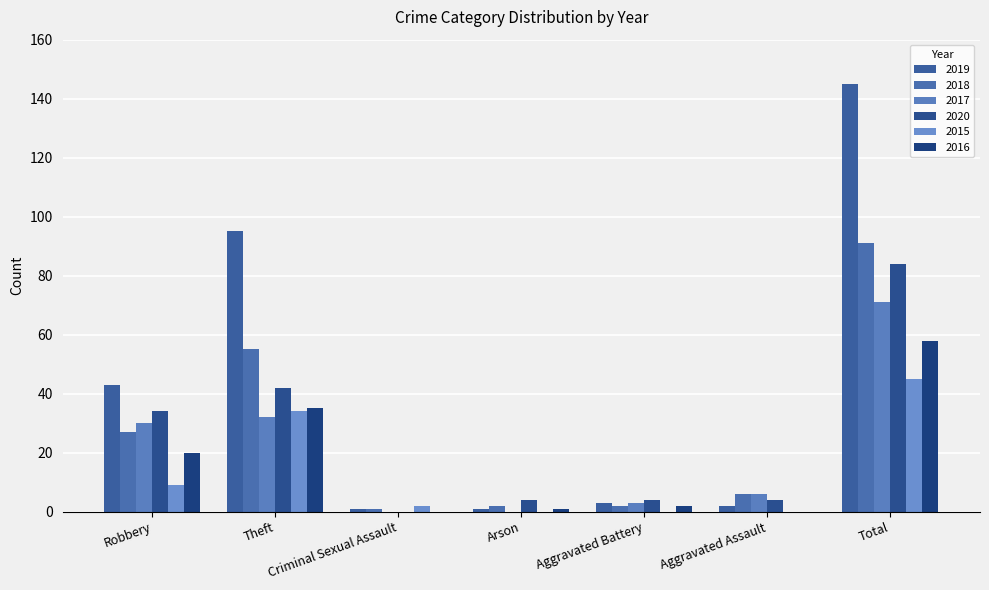

The 2020 series shows 42 at Theft. True or false?

True